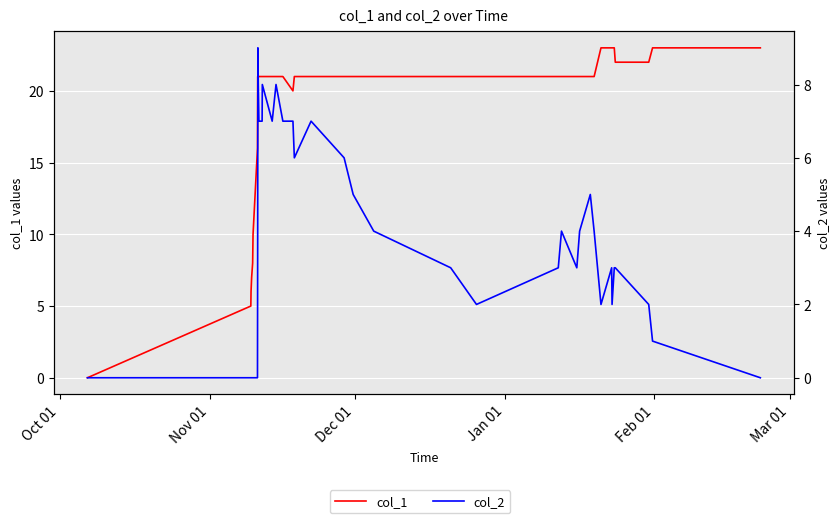

How many values in the col_2 series are below 4?

19